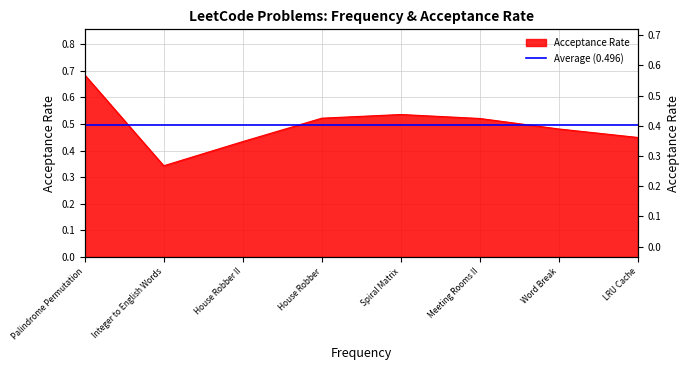

What is the sum of the values at House Robber II and House Robber?

1.0